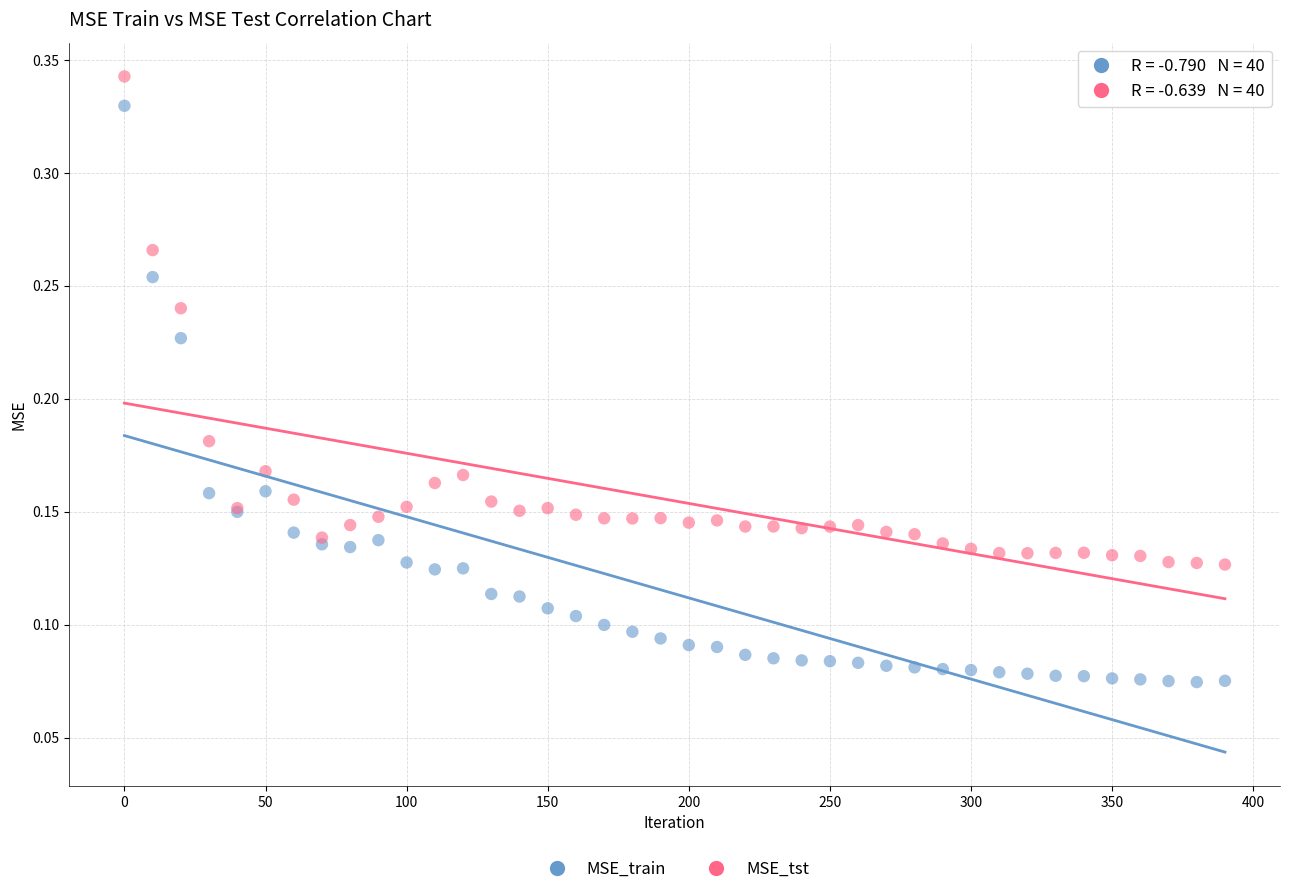

What are all the series names shown in the legend?

MSE_train, MSE_tst